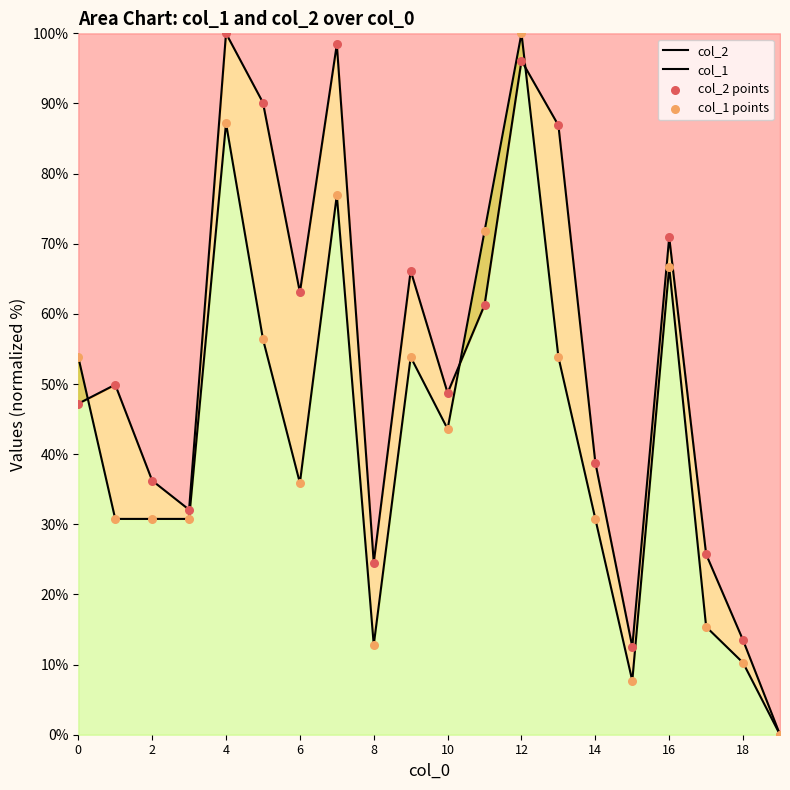

Which series has the widest spread of Y values?

col_2